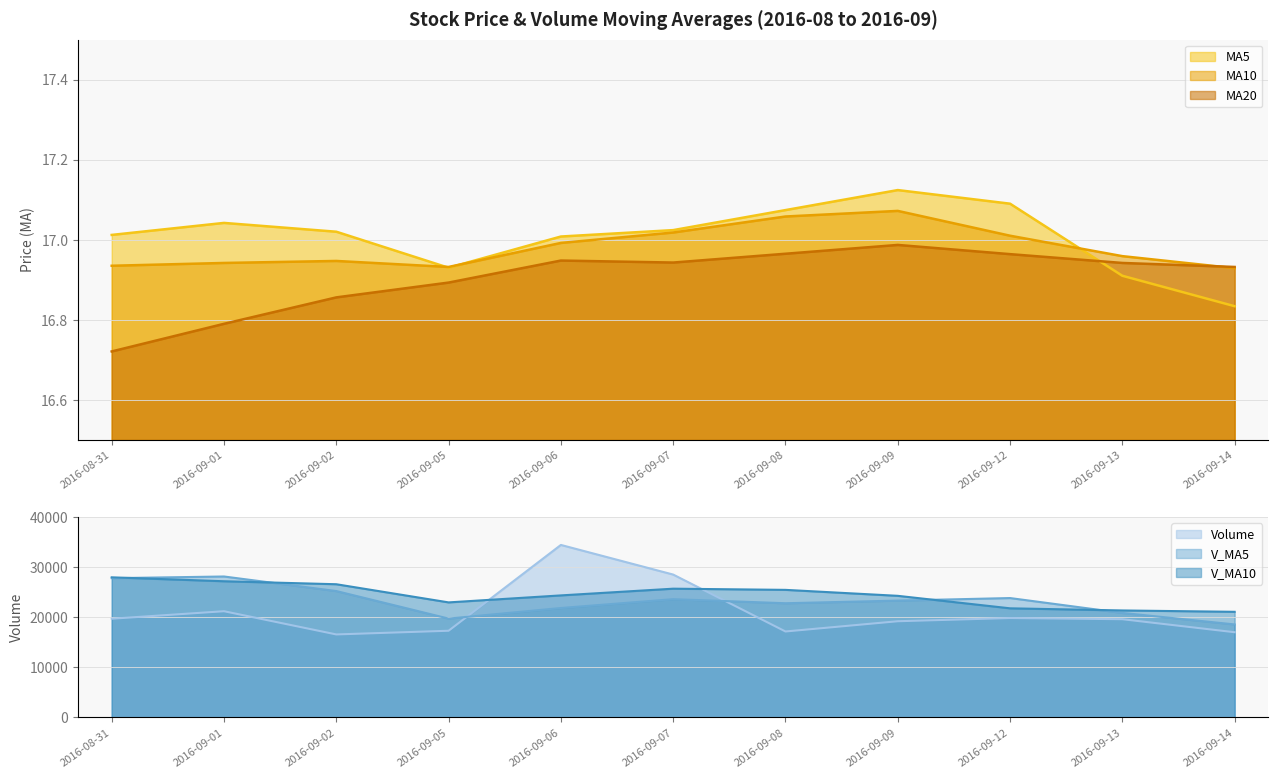

What is the difference between the maximum and second lowest values in the ma5 series?

0.2